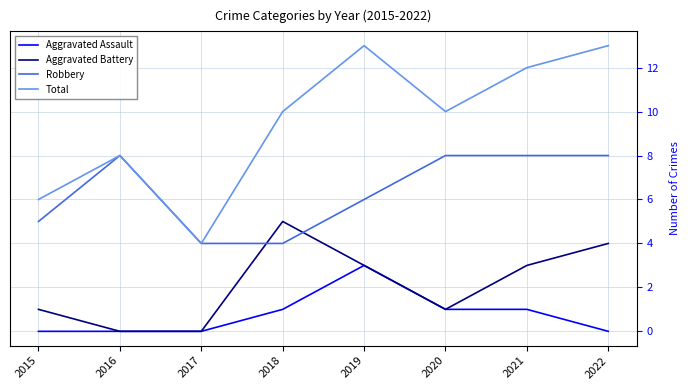

What is the difference between the highest and lowest values at 2020?

9